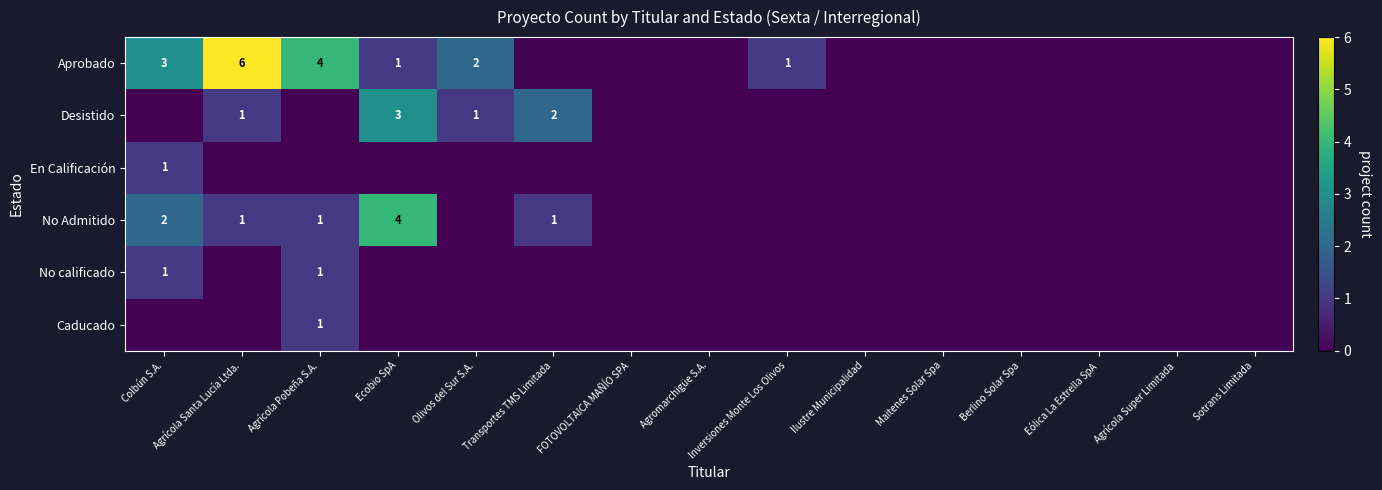

The Aprobado series shows 2 at Inversiones Monte Los Olivos. True or false?

False